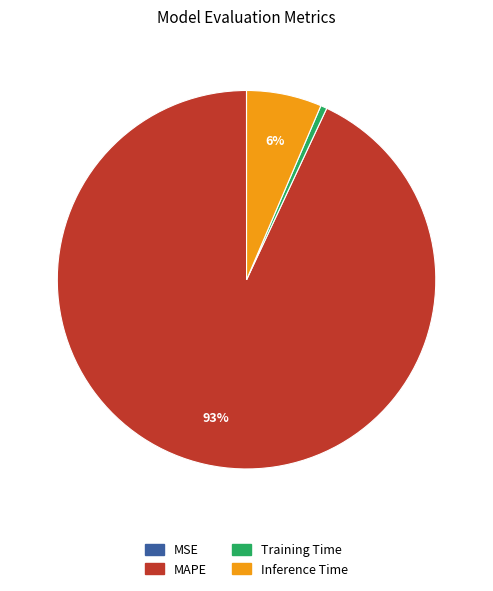

Is it true that MAPE is 93% of the pie?

True